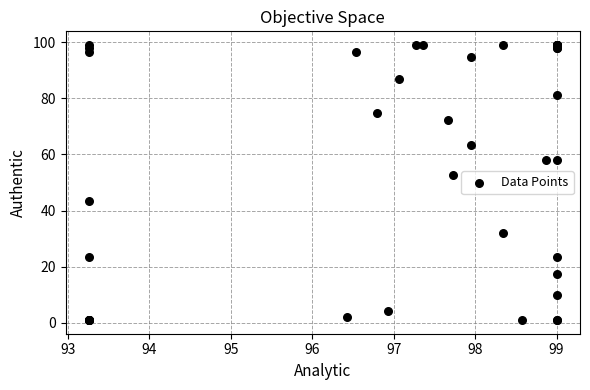

What Y value in the scatter plot is closest to 50?

52.9